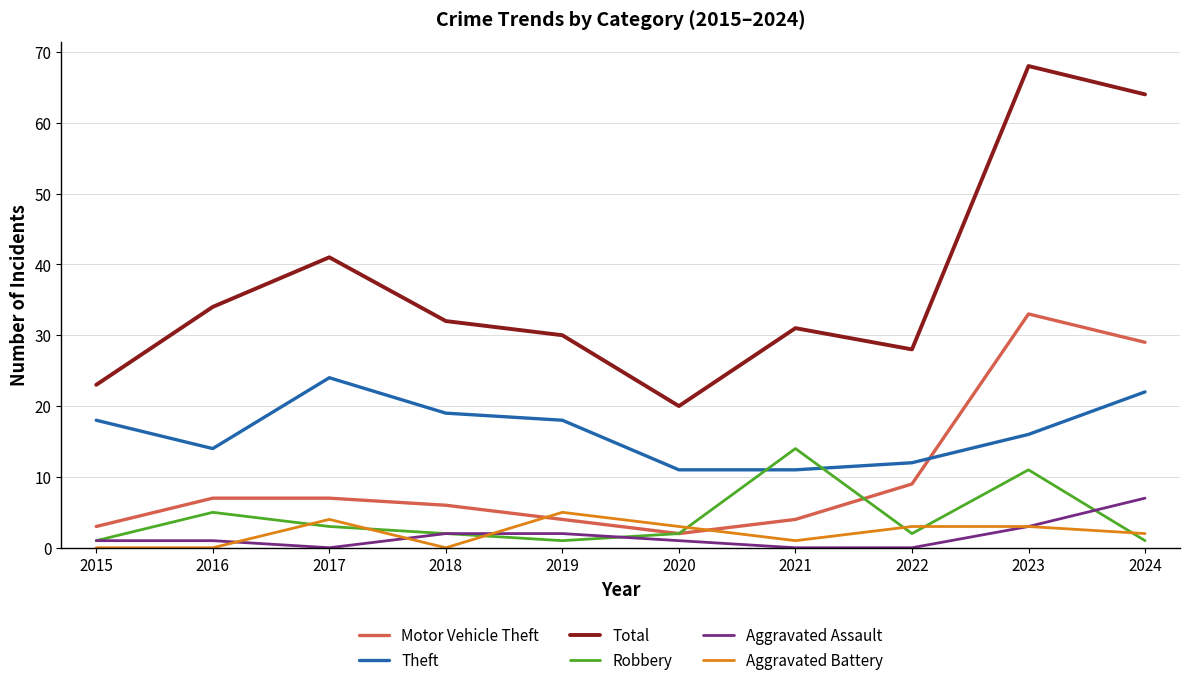

At which label does Total reach its peak?

2023